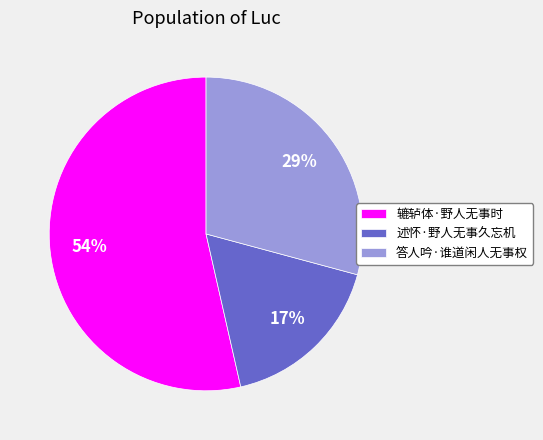

Is the sum of 答人吟·谁道闲人无事权 and 辘轳体·野人无事时 greater than half?

Yes